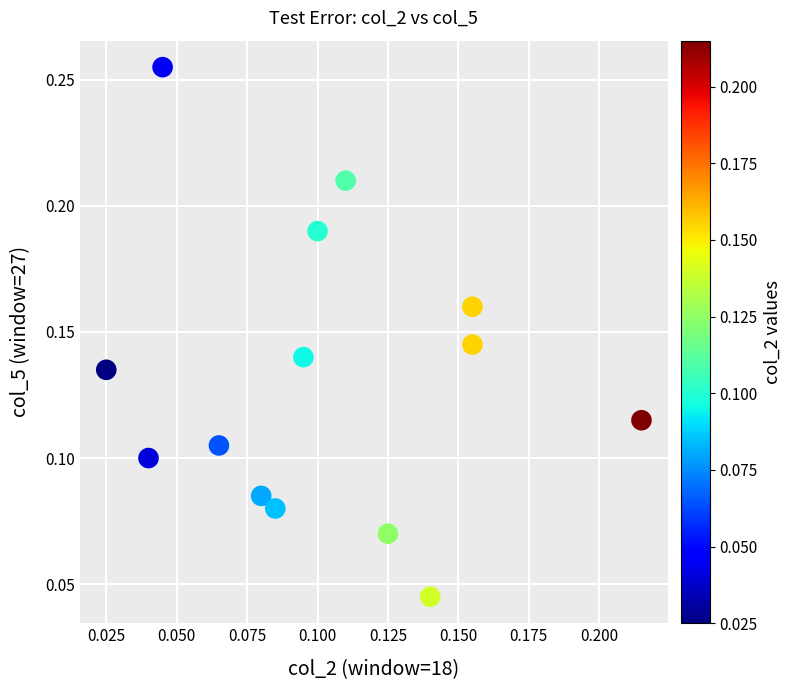

How many data points are displayed?

14